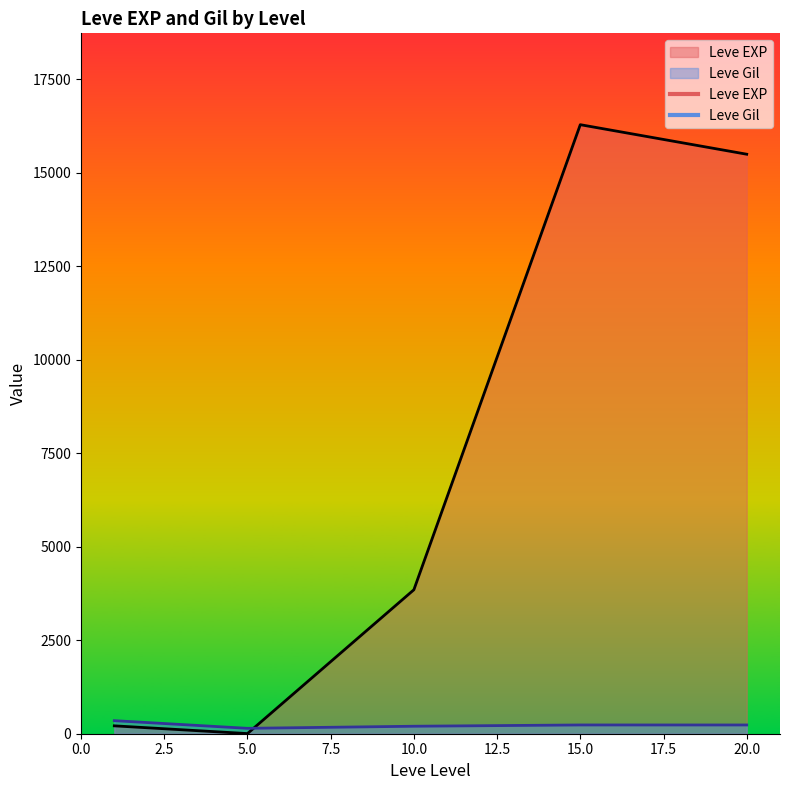

Rank the series by their maximum value, from highest to lowest.

Leve EXP, Leve Gil